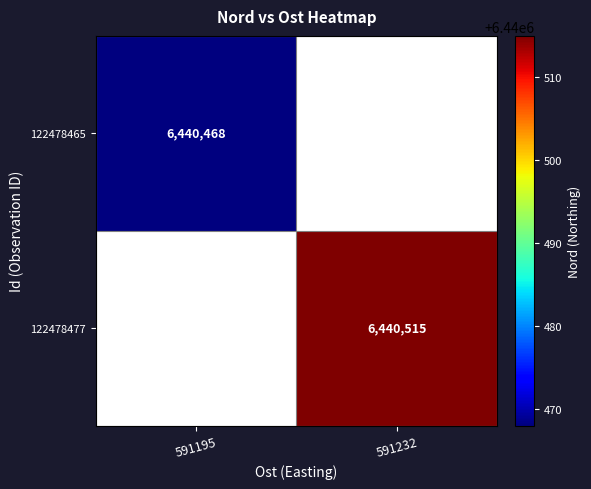

The 122478465 series shows 6440468 at 591195. True or false?

True